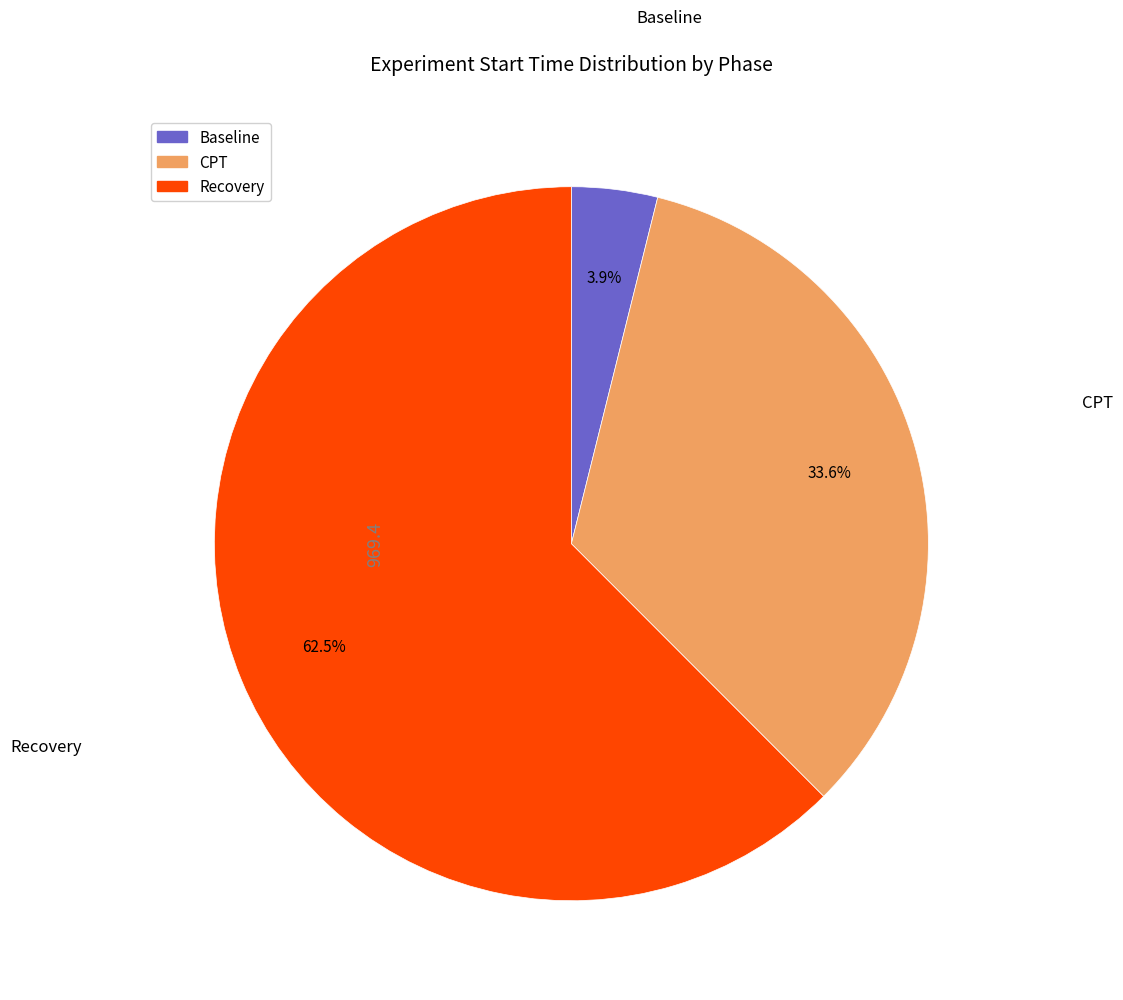

What is the smallest slice in the pie chart?

Baseline